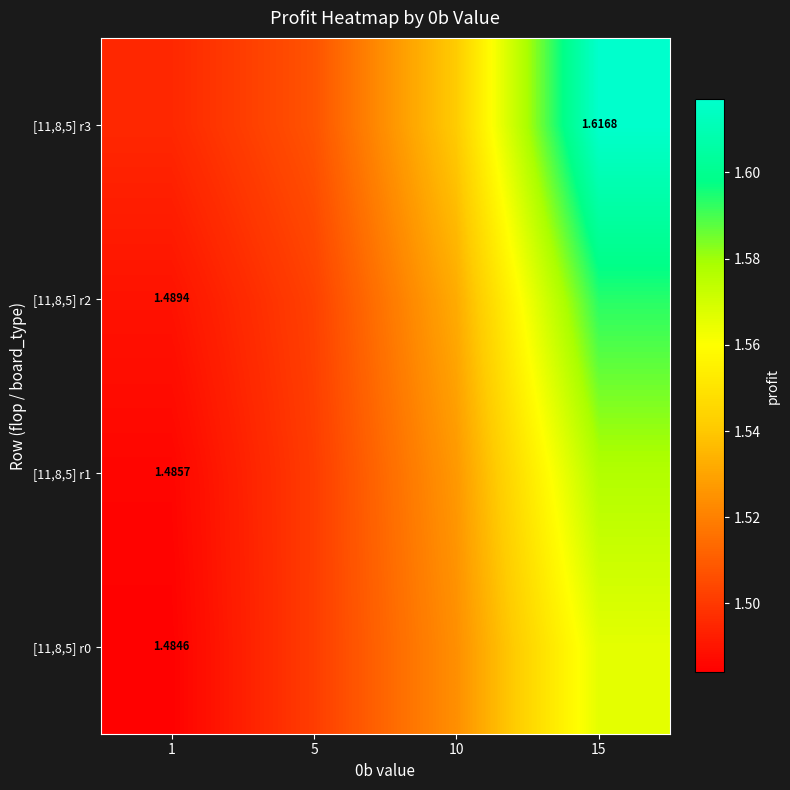

Where is [11,8,5] r2 nearest to the value 1?

1